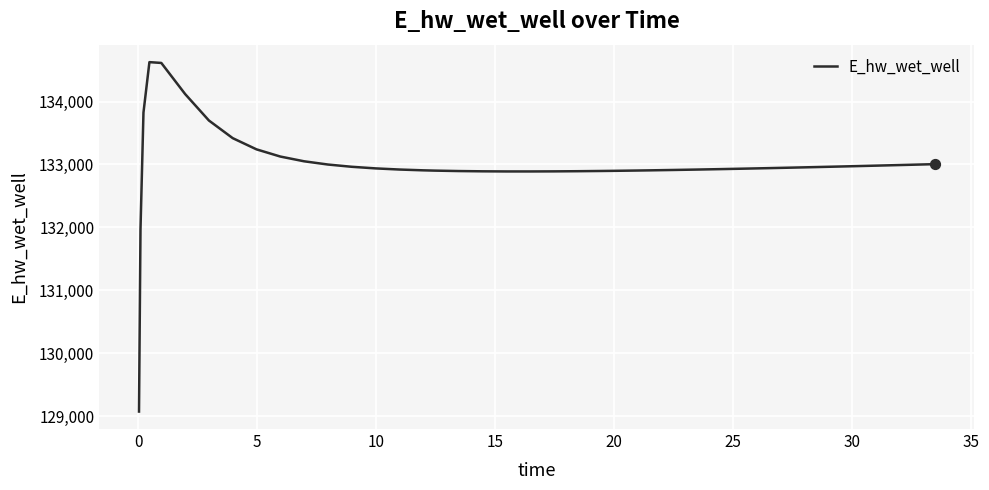

What is the difference between the maximum and minimum values?

5557.6